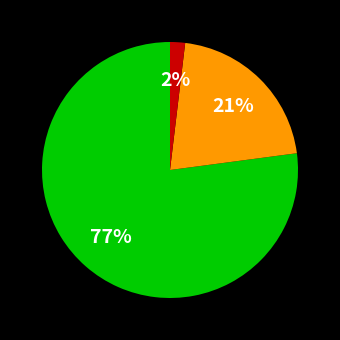

Count the number of slices in the pie.

3